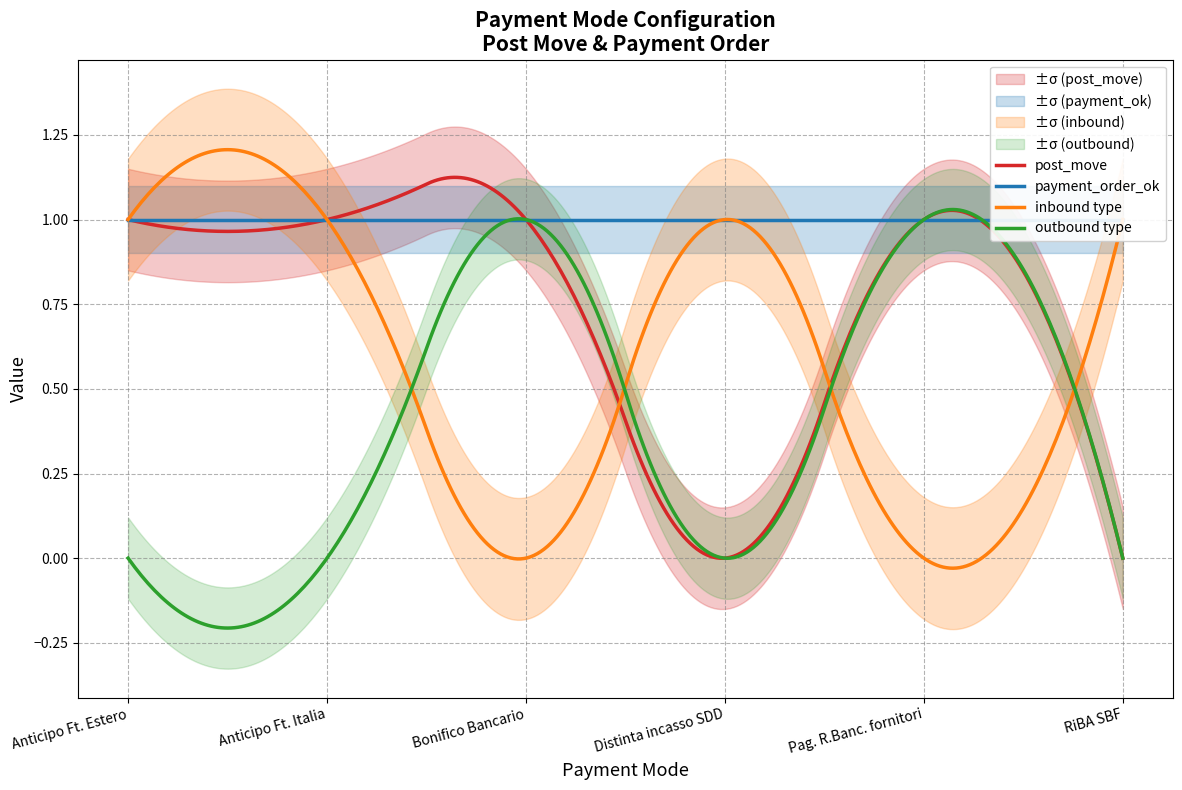

In post_move, how many points are lower than both neighbors (excluding endpoints)?

2